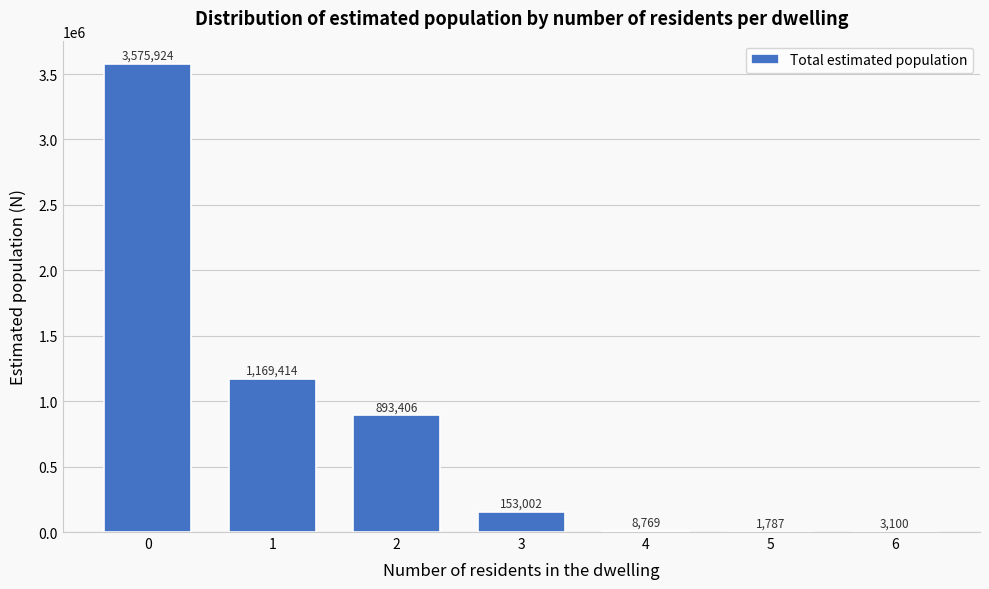

Reading left to right, extract all data points from this chart.

0=3575924	1=1169414	2=893406	3=153002	4=8769	5=1787	6=3100